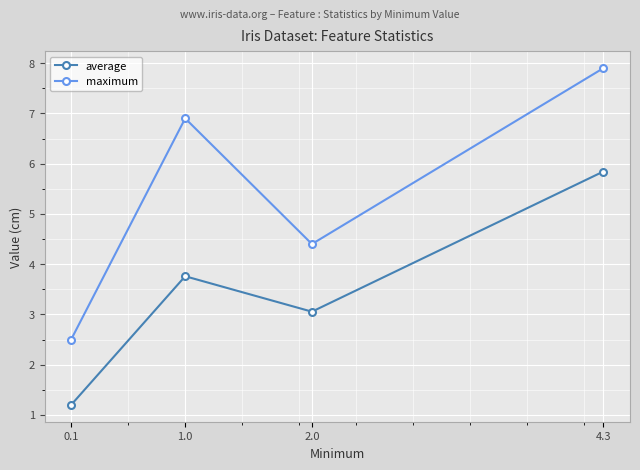

What is the highest value of the average series?

5.8